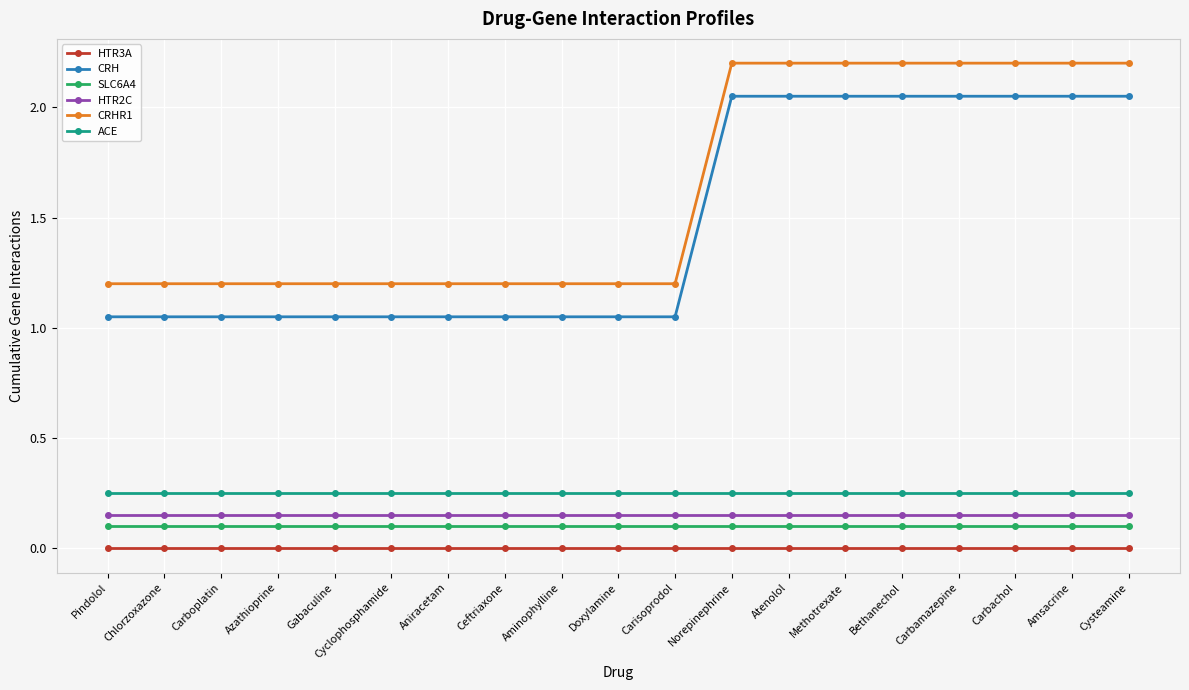

Is the value of ACE at Carbachol greater than the value of HTR2C at Doxylamine?

Yes